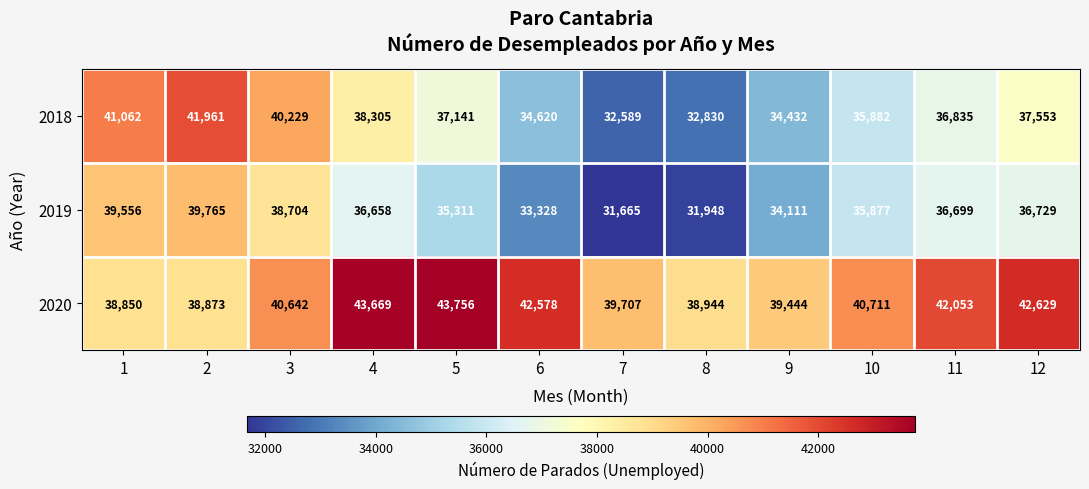

What is the spread (max minus min) of values at 3?

1938